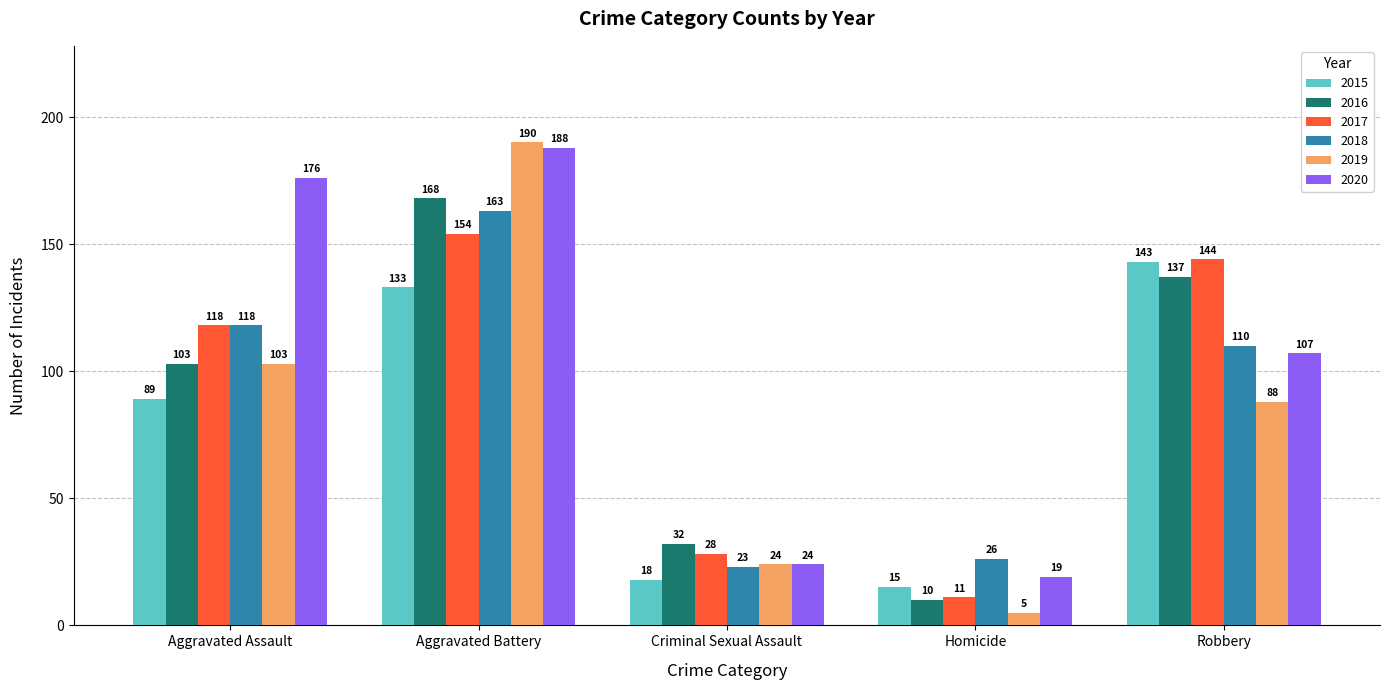

What is the minimum value shown in the chart?

5